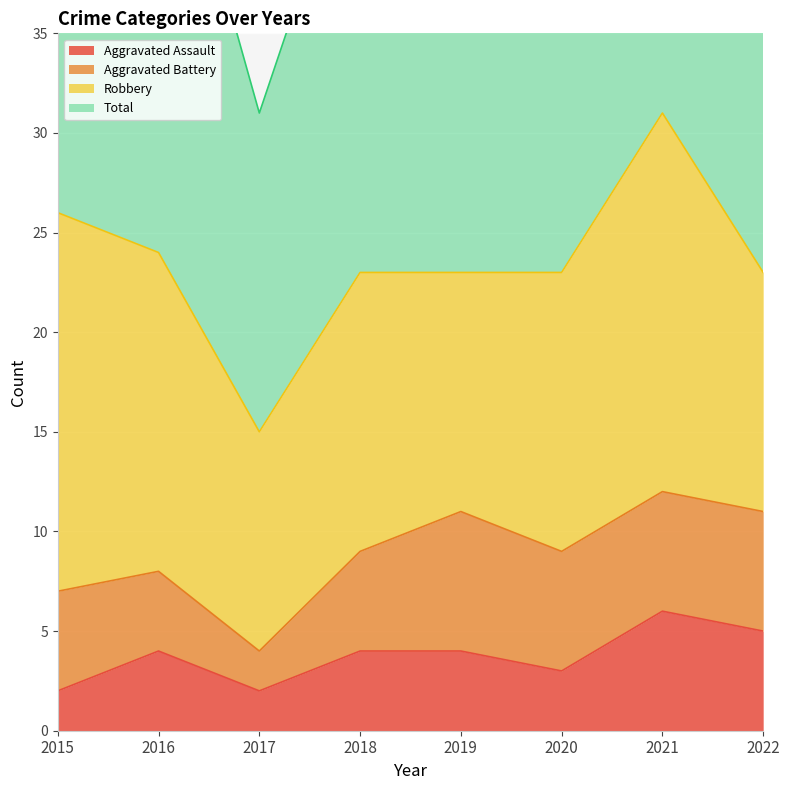

The value of Aggravated Assault at 2019 is 4. True or false?

True